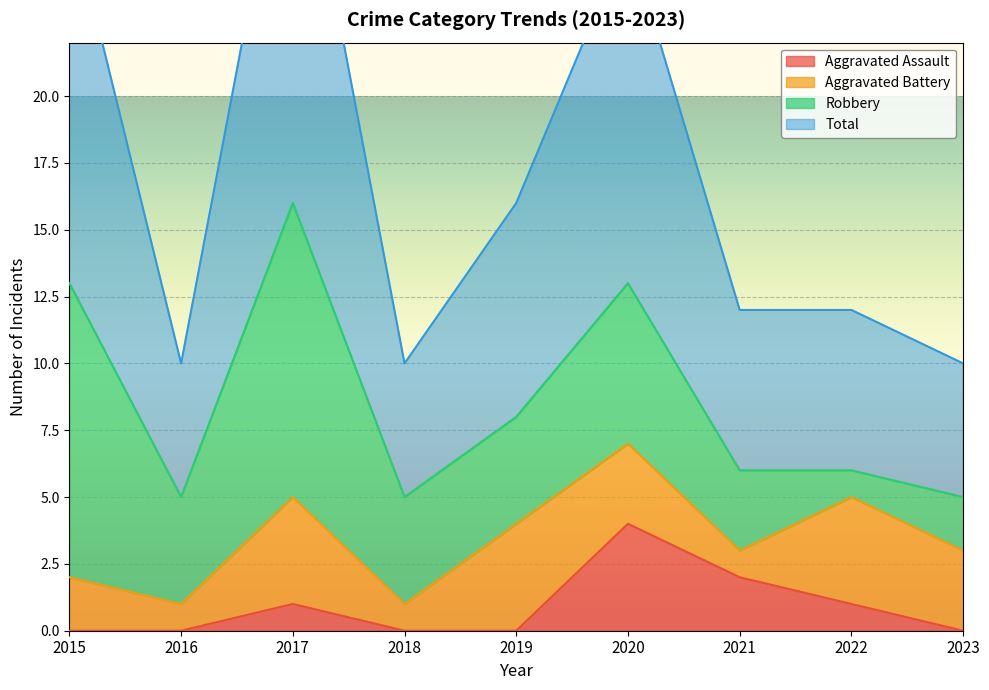

At which label is Total closest to 21?

2019